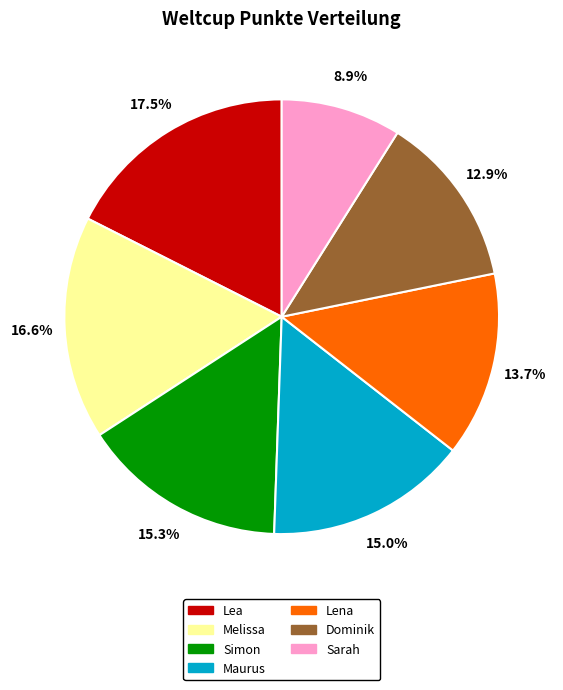

Between Simon and Lea, which is larger?

Lea